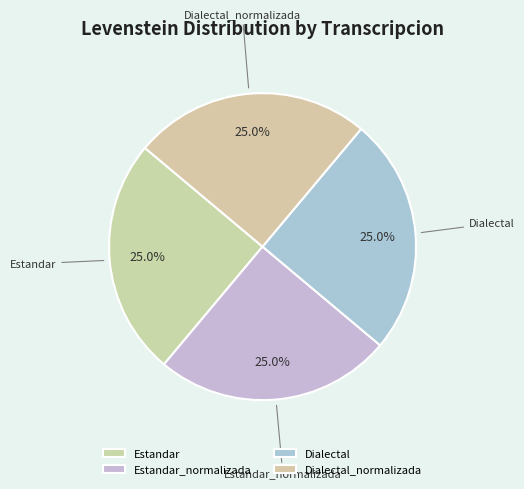

Does any single category account for the majority?

No